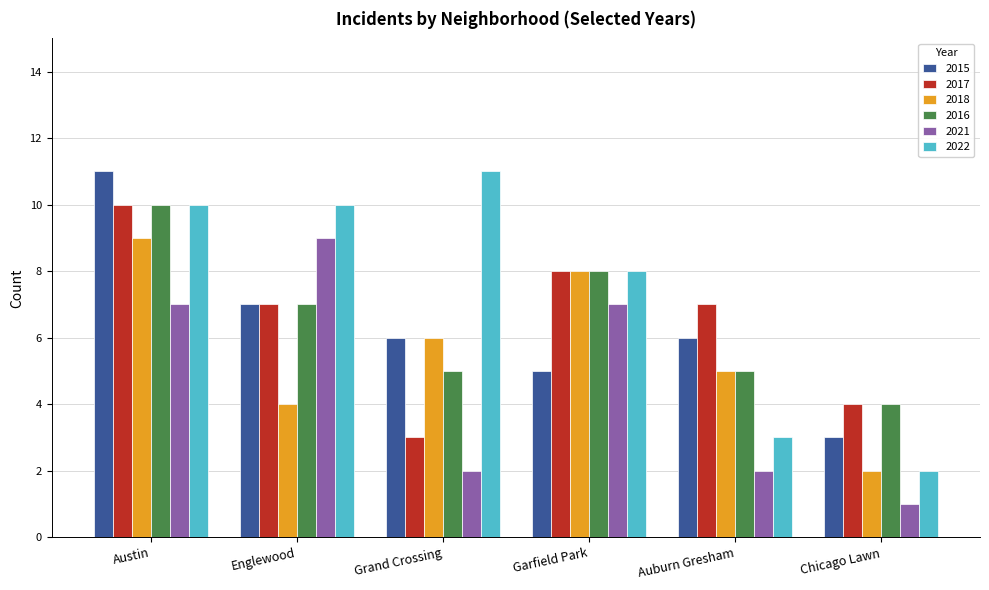

Between Austin and Grand Crossing, which series saw the biggest shift?

2017